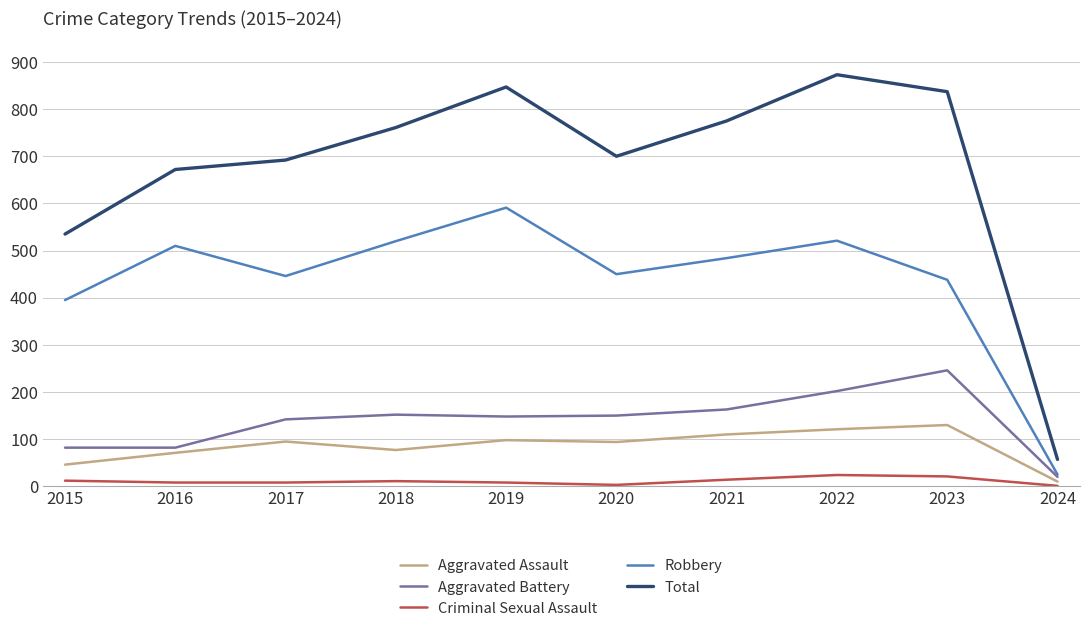

True or false: Aggravated Battery and Total cross at least once.

False